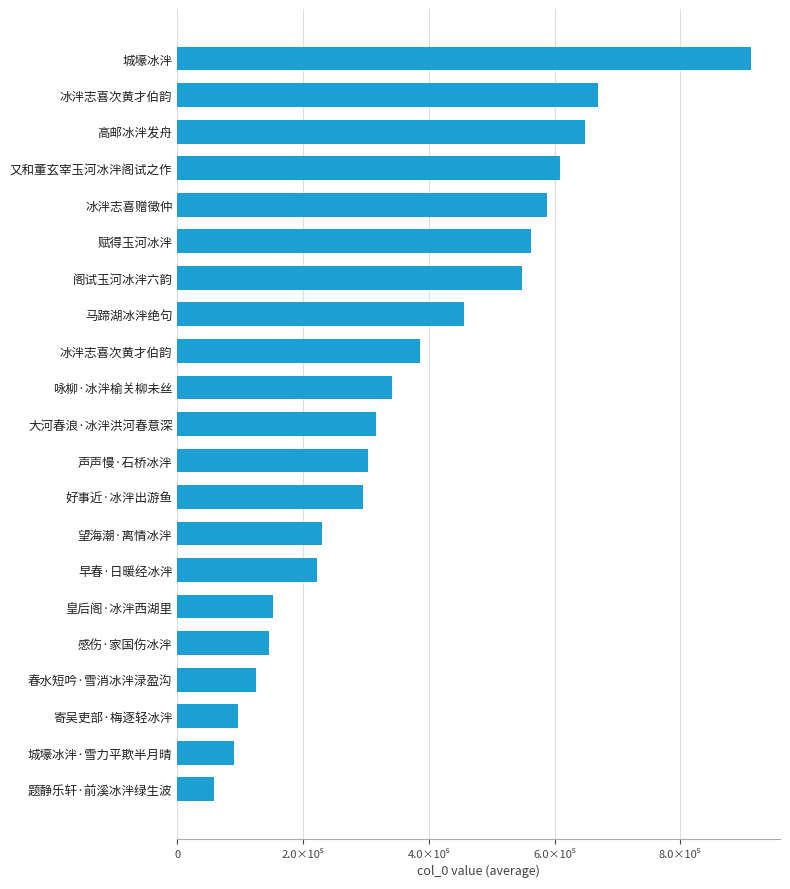

Does the chart contain any negative values?

No